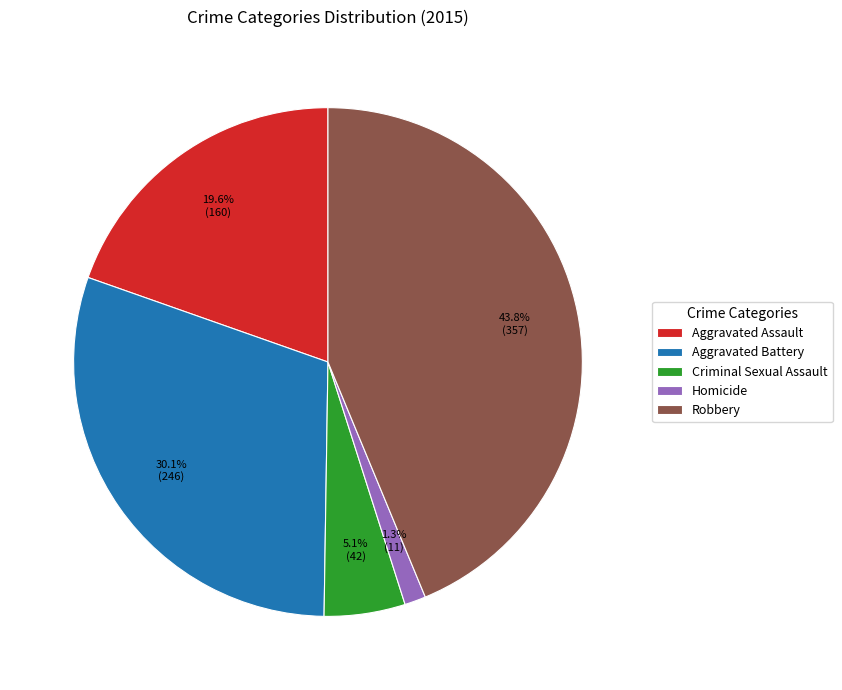

To the nearest percent, what percentage of the pie is Criminal Sexual Assault?

5%